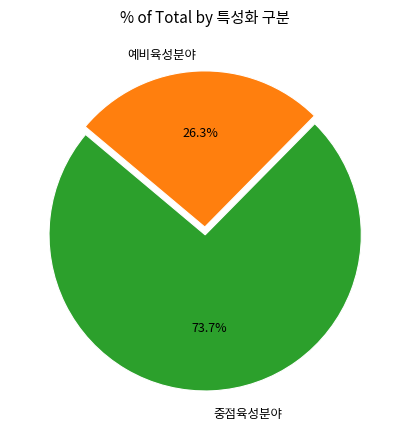

Do 중점육성분야 and 예비육성분야 together represent more than half of the pie?

Yes